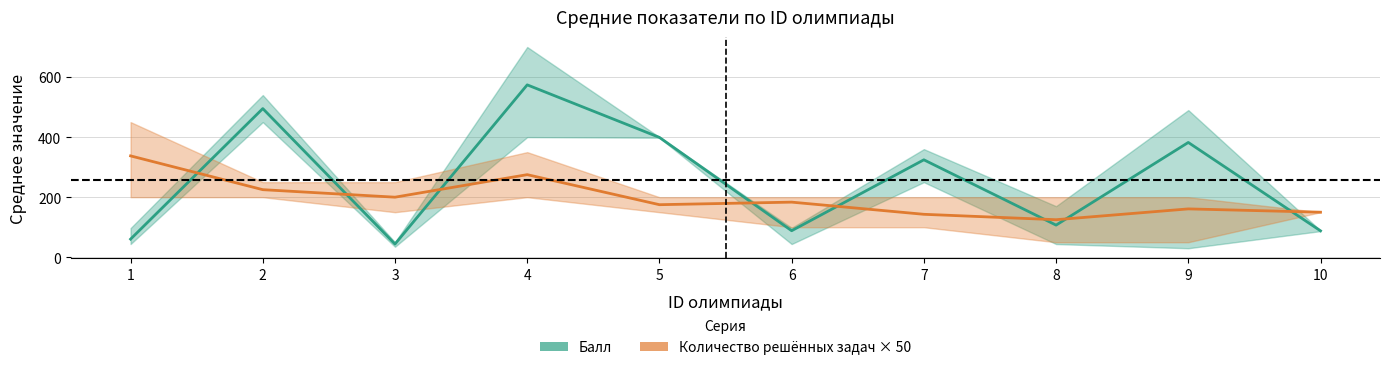

At which category is the sum across all series the highest?

4